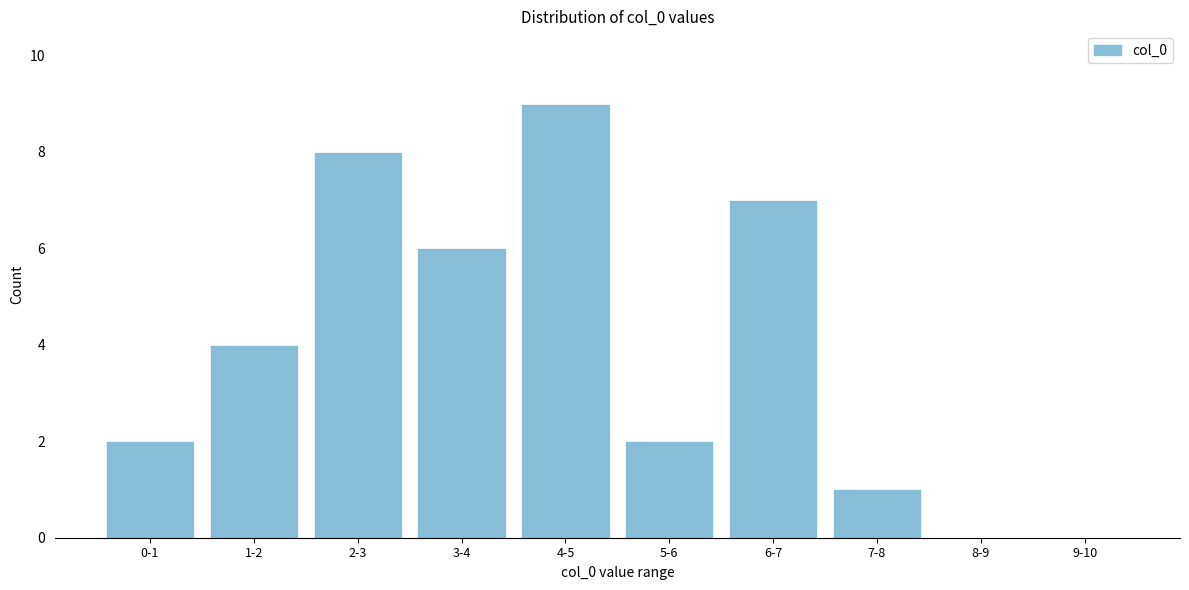

Reading left to right, transcribe all the data shown in this chart.

0-1=2	1-2=4	2-3=8	3-4=6	4-5=9	5-6=2	6-7=7	7-8=1	8-9=0	9-10=0